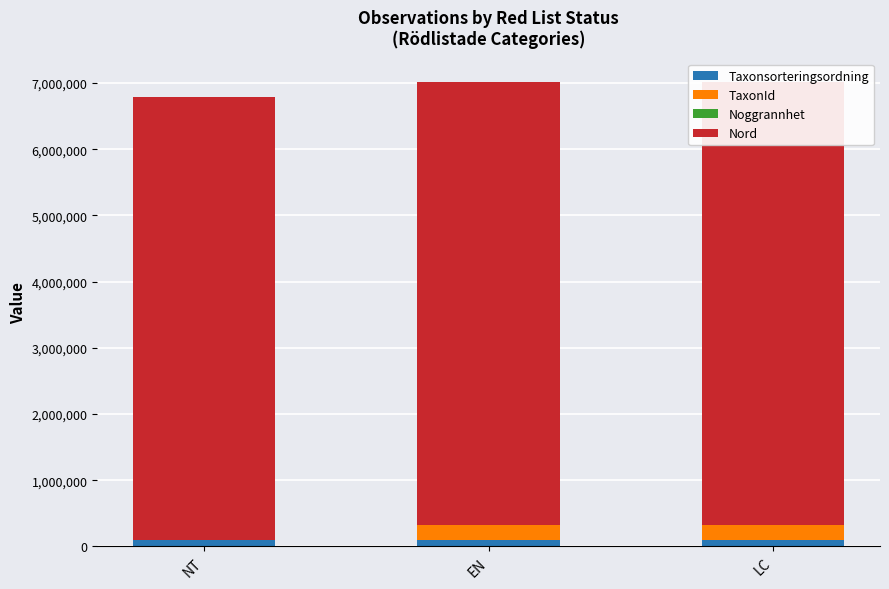

What is the sum of all Taxonsorteringsordning values?

291286